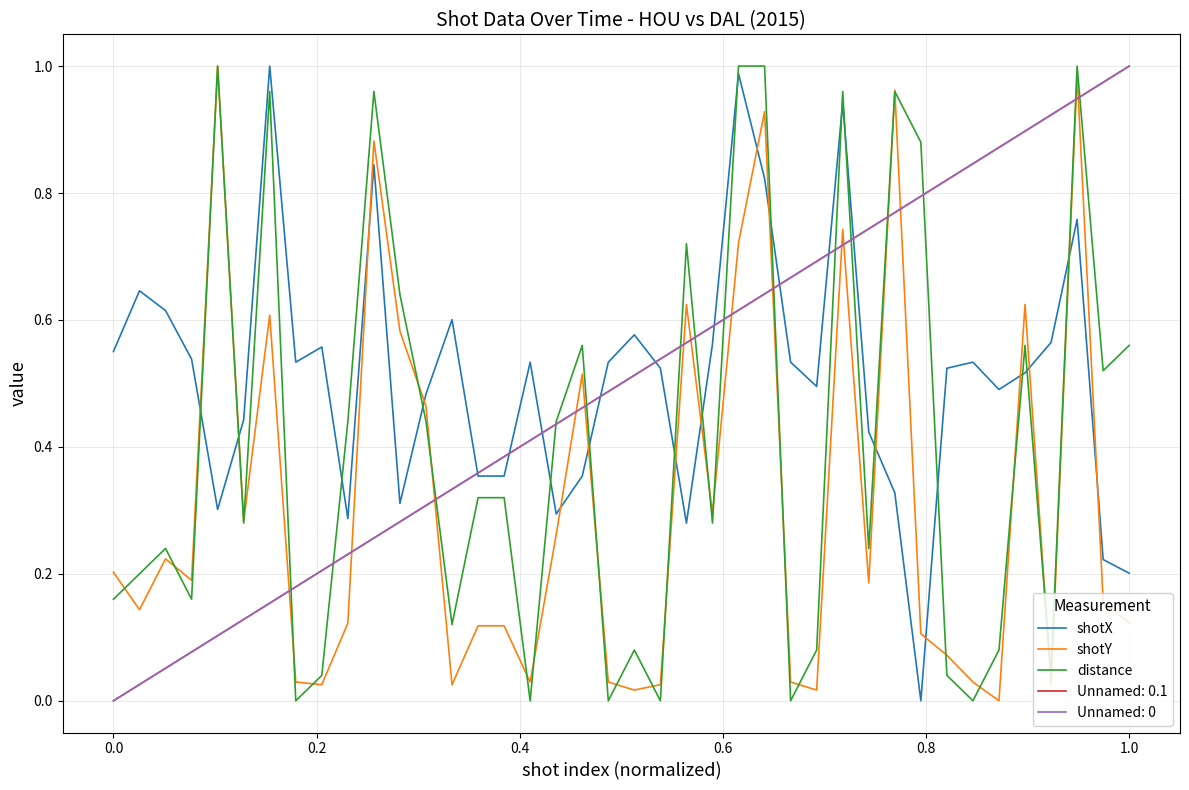

Is this an area chart (filled region under the line)?

No